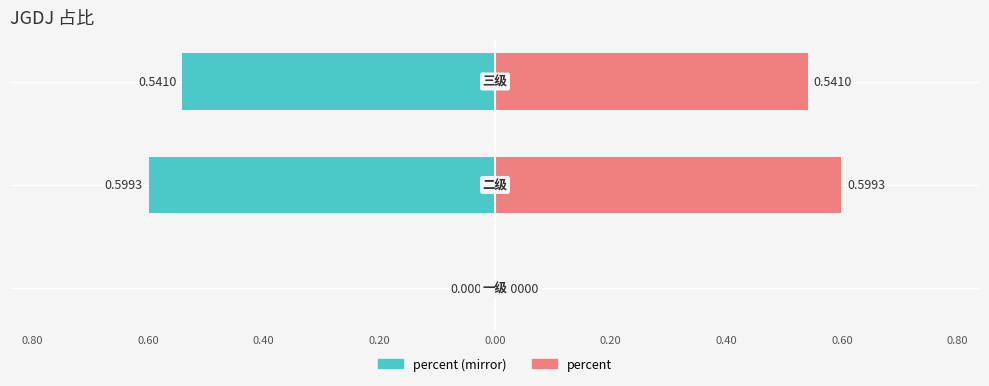

Reading right to left, extract all data points from this chart.

percent (left): -0.5	-0.6	0.0
percent: 0.5	0.6	0.0